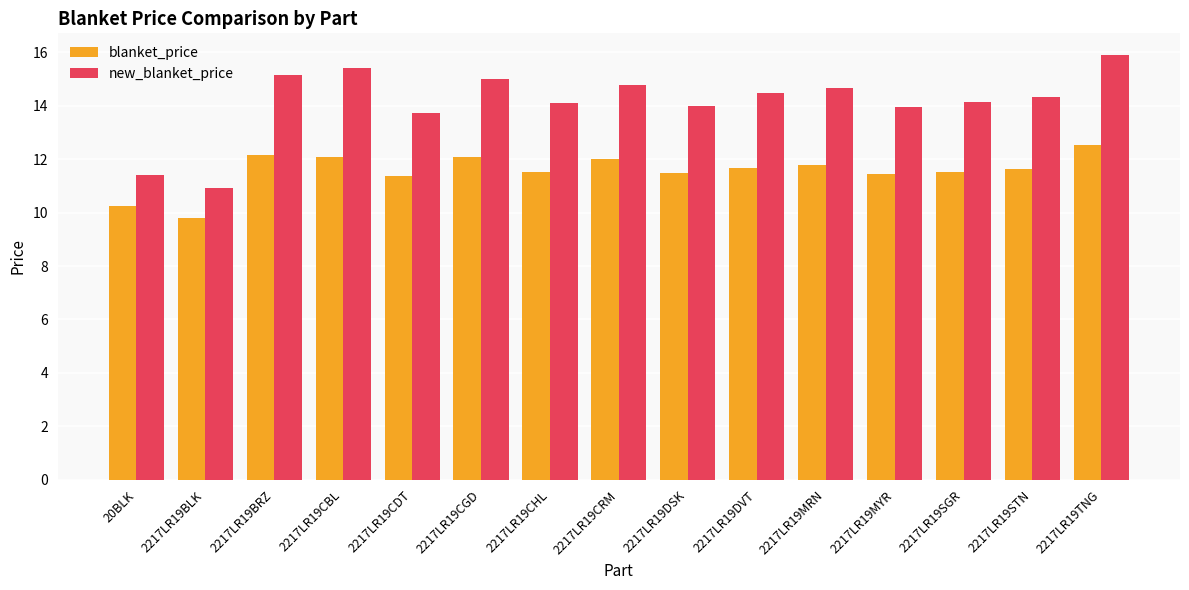

The blanket_price series shows 11.5 at 2217LR19MYR. True or false?

True